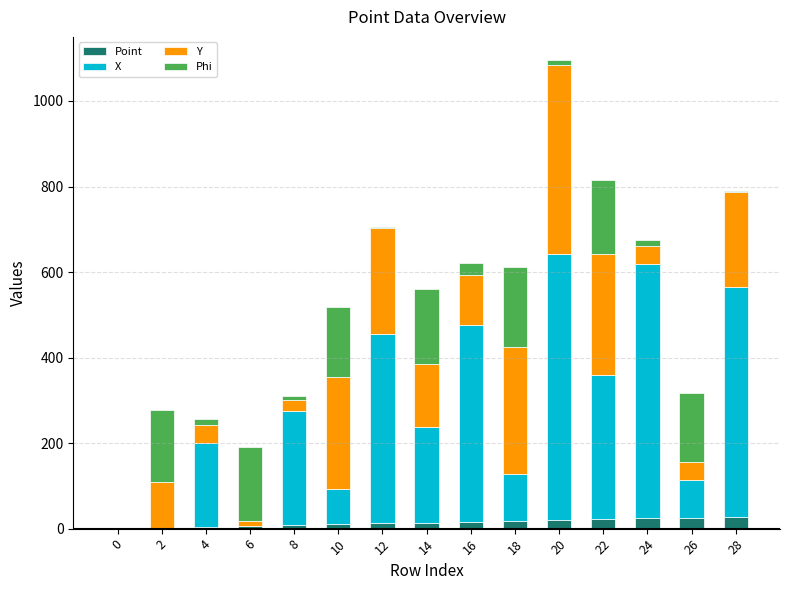

At which category is the sum across all series the highest?

20